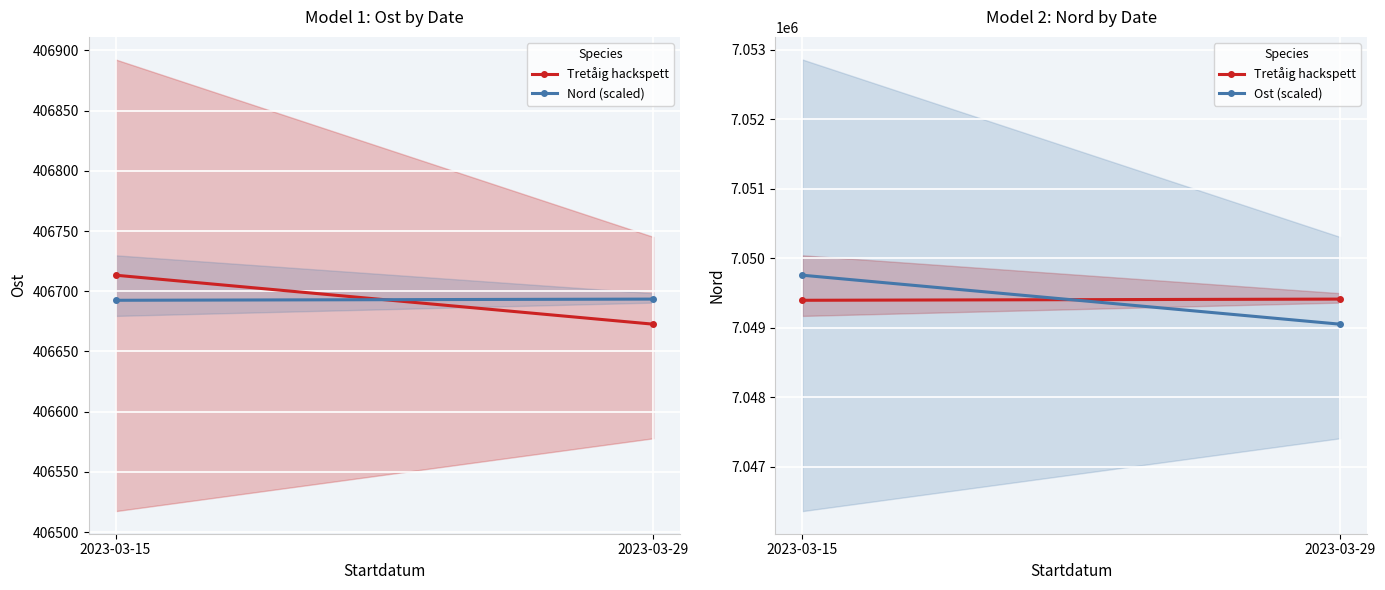

How many data points in Tretåig hackspett are less than 7049413?

1